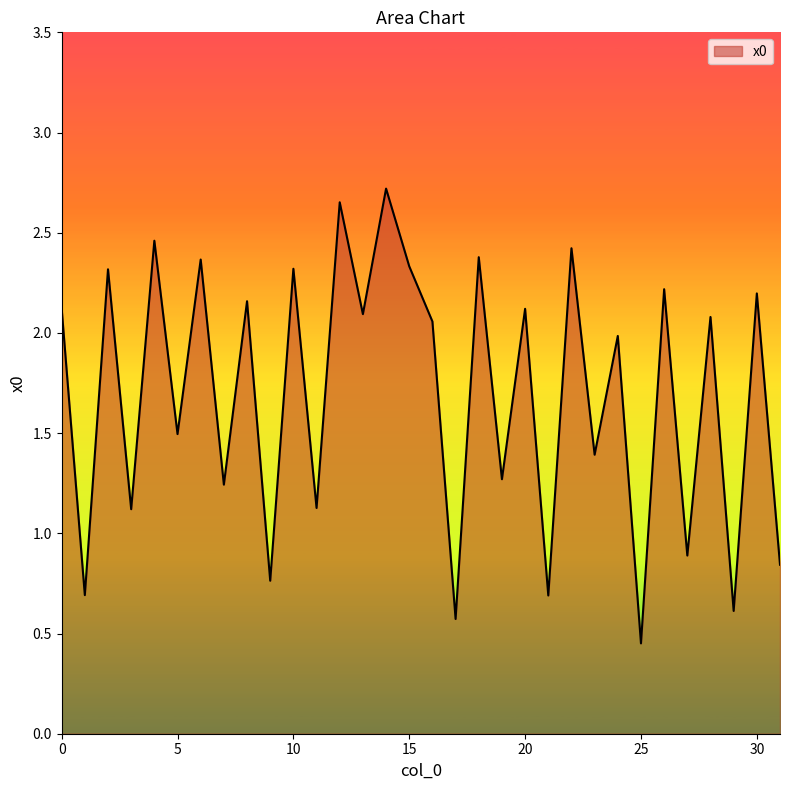

What is the difference between the maximum and minimum values?

2.3